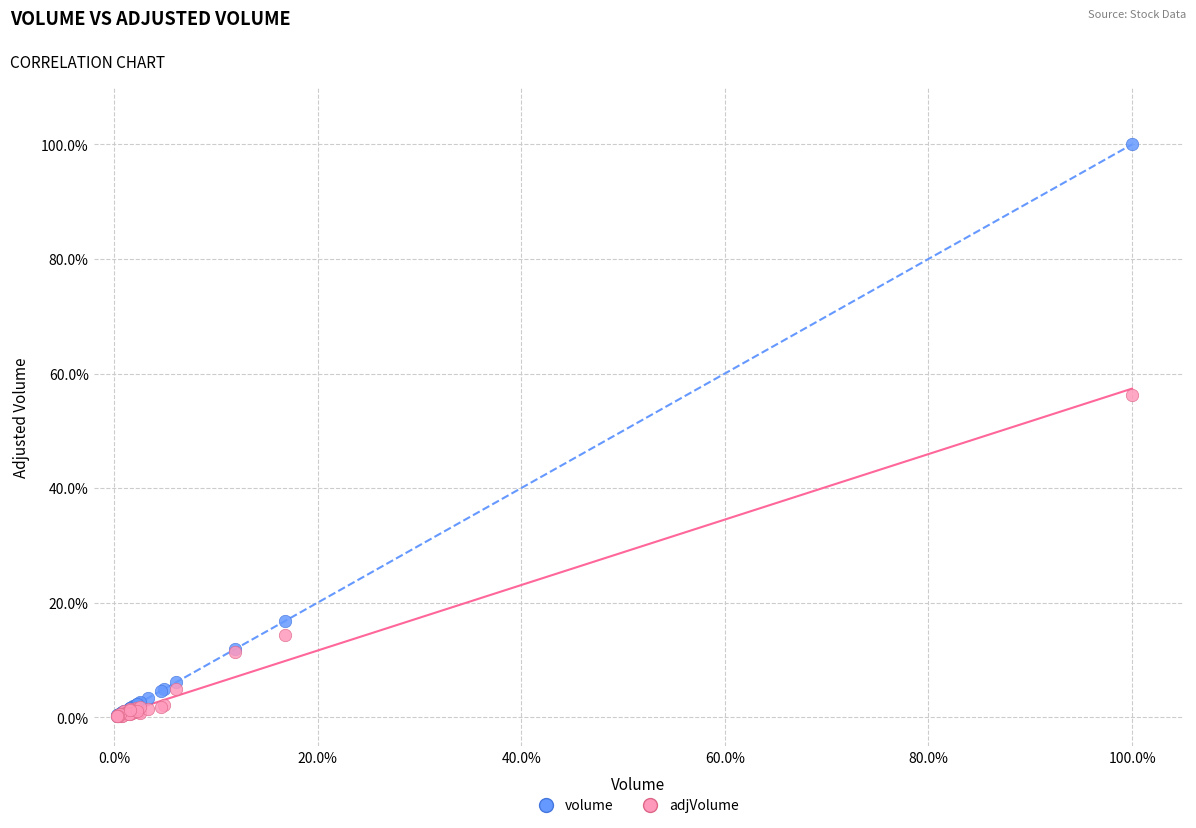

Across all series, what Y value is closest to 50?

56.2